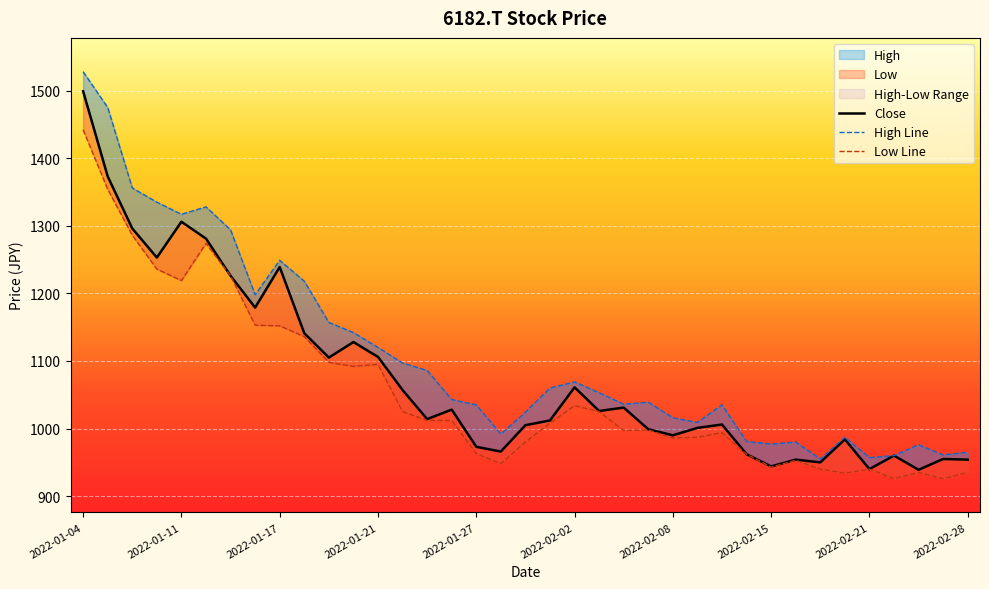

True or false: Low Line and High Line intersect in this chart.

False